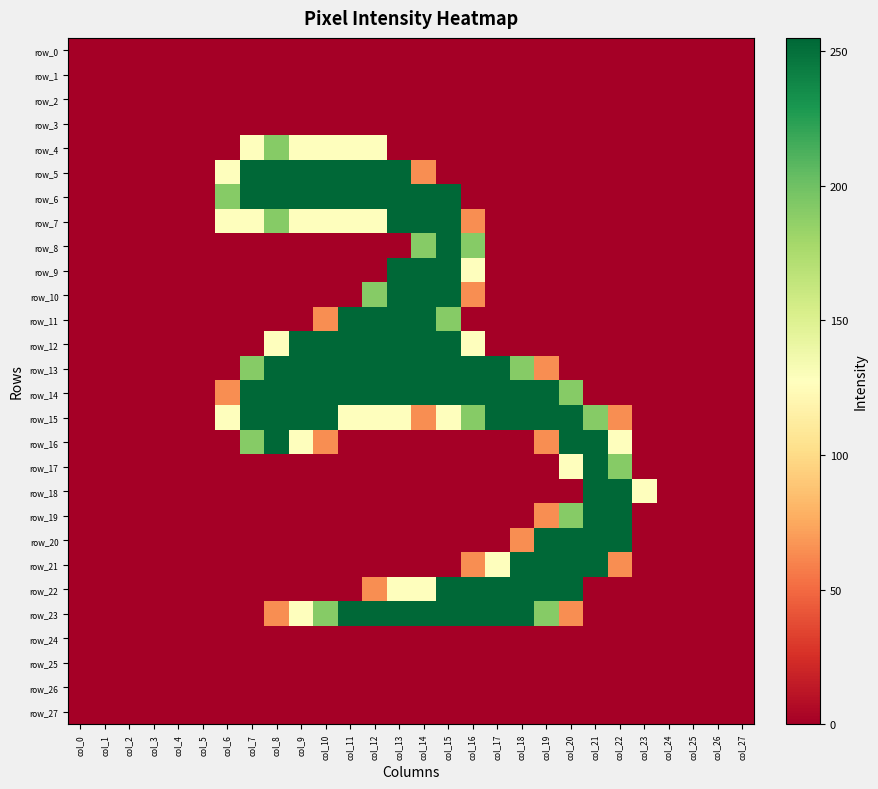

The row_11 series shows 0 at col_3. True or false?

True